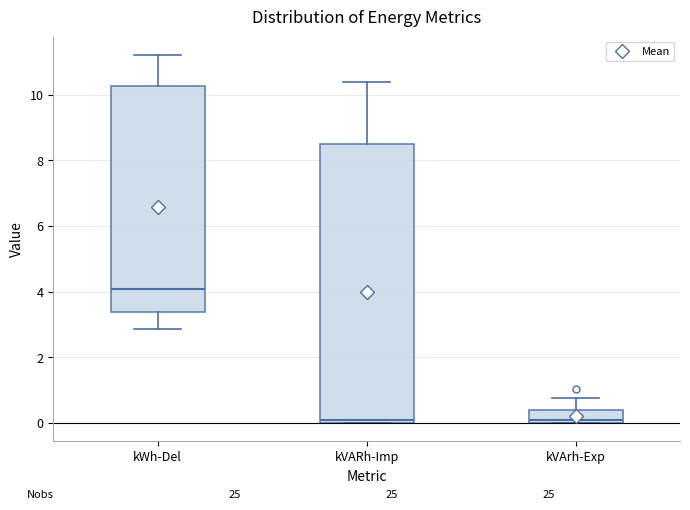

Reading left to right, read every box against the y-axis: the position of its median line, the range the box covers, and the ends of its whiskers. The values are not printed on the chart, so give them approximately, as read against the axis.

kWh-Del: median 4.0, box 3.4 to 10.2, whiskers 2.8 to 11.2
kVARh-Imp: median 0.0 (just above the box's lower edge), box 0.0 to 8.6, whiskers 0.0 to 10.4
kVArh-Exp: median 0.0 (just above the box's lower edge), box 0.0 to 0.4, whiskers 0.0 to 0.8